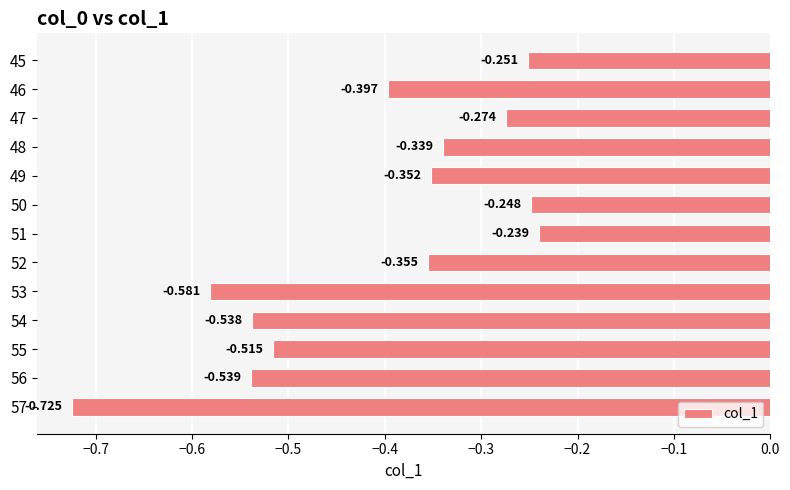

Rank the categories by value from lowest to highest.

57, 53, 56, 54, 55, 46, 52, 49, 48, 47, 45, 50, 51